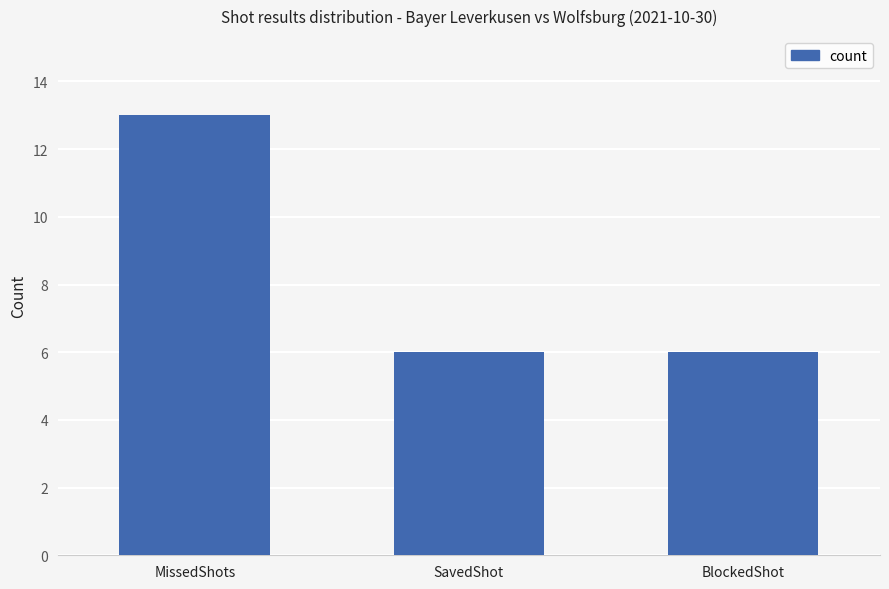

How many values are between 6 and 13?

3